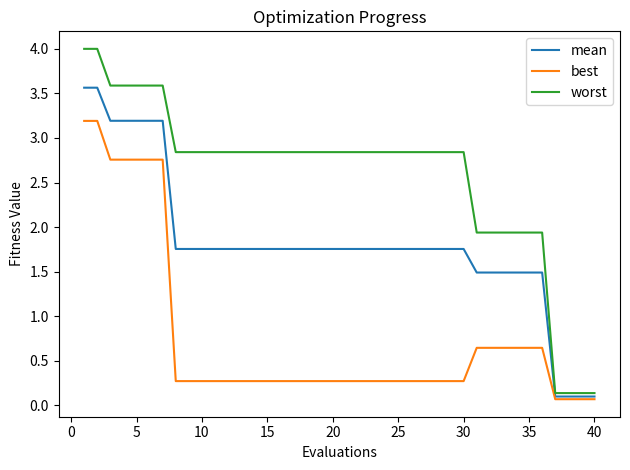

Which series has the largest total across all categories?

worst